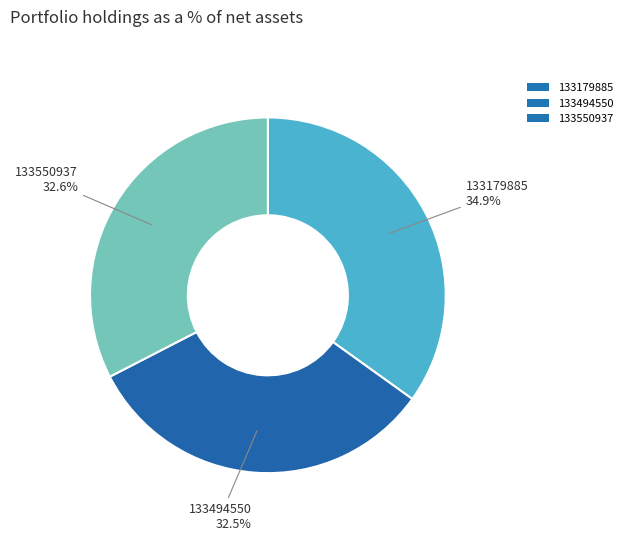

How many segments does this pie chart have?

3